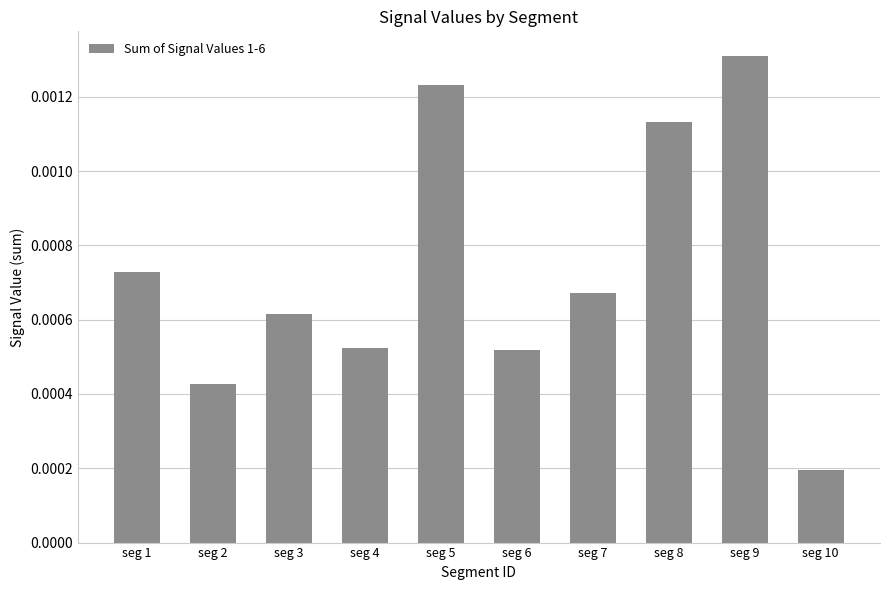

At which category does the chart reach its minimum across all series?

seg 10